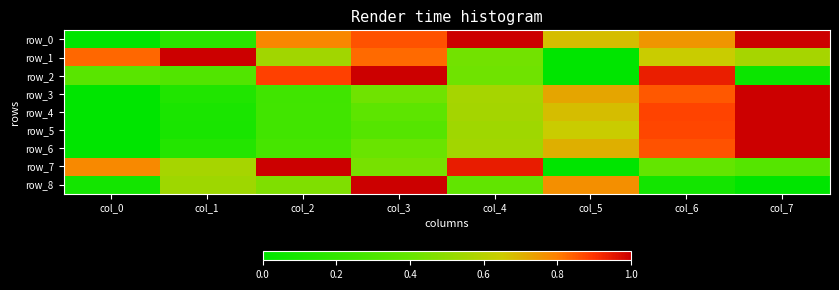

Which has a higher value, col_0 or col_6?

col_6